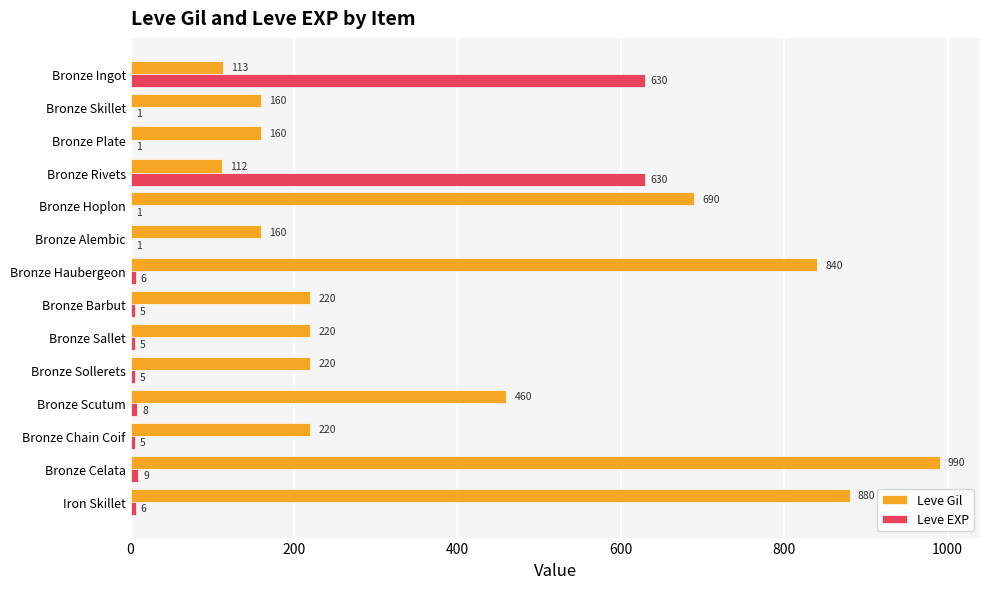

What is the greatest value displayed?

990